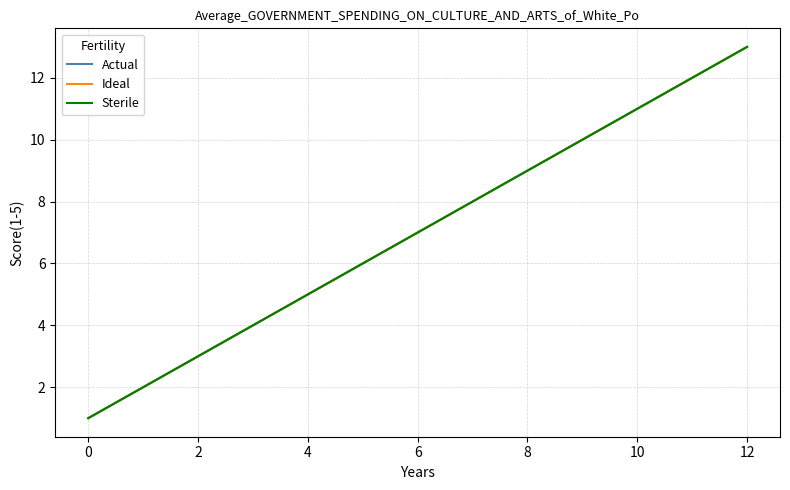

True or false: Ideal has more than 2 interior local peaks.

False